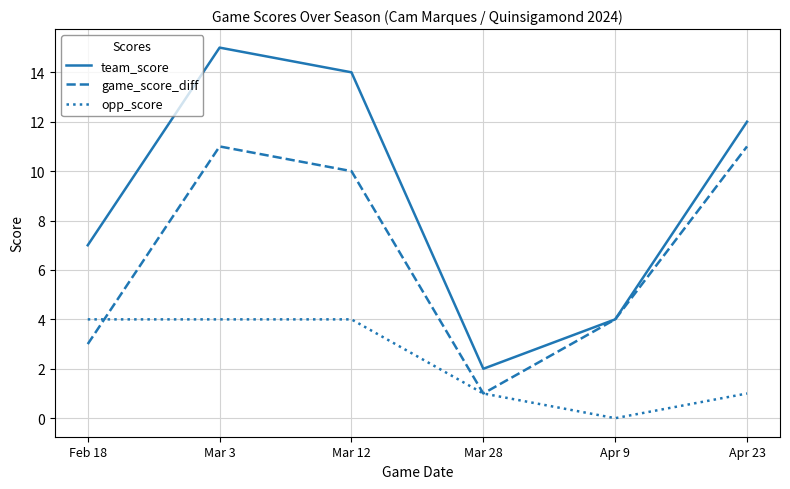

What is the difference between the maximum and minimum values in the team_score series?

13